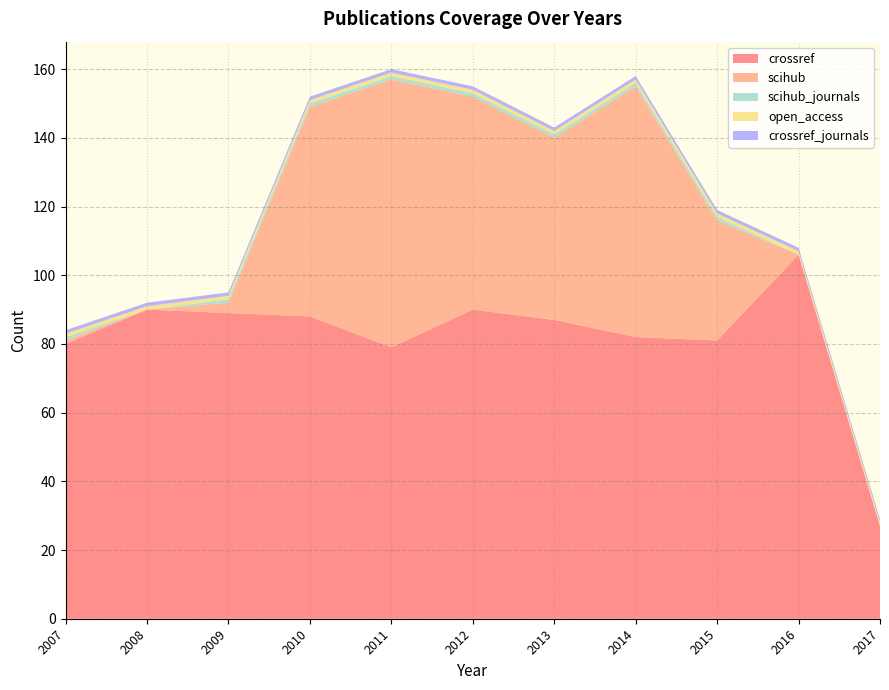

Reading left to right, list all the values displayed in this chart.

crossref: 80	90	89	88	79	90	87	82	81	106	27
scihub: 1	0	3	61	78	62	53	73	35	0	0
scihub_journals: 1	0	1	1	1	1	1	1	1	0	0
open_access: 1	1	1	1	1	1	1	1	1	1	1
crossref_journals: 1	1	1	1	1	1	1	1	1	1	1